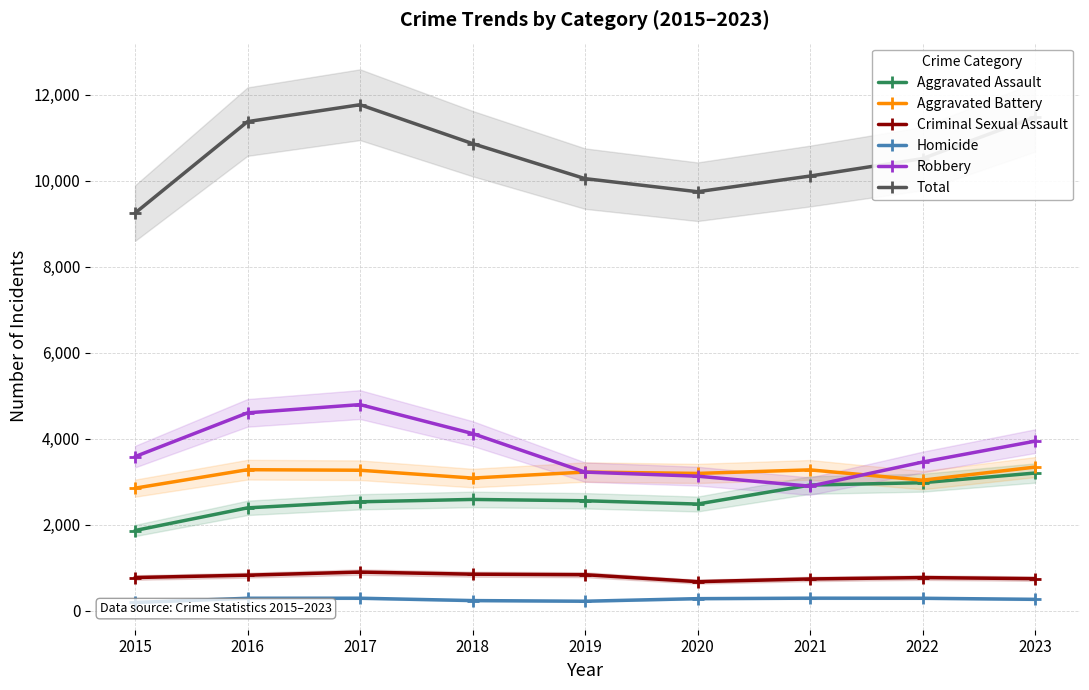

Reading left to right, extract all data points from this chart.

Aggravated Assault: 1862	2389	2530	2585	2554	2478	2919	2974	3199
Aggravated Battery: 2847	3277	3264	3082	3222	3190	3273	3033	3337
Criminal Sexual Assault: 768	823	895	846	834	672	735	767	742
Homicide: 188	286	287	232	217	277	288	286	261
Robbery: 3581	4599	4791	4118	3221	3126	2893	3454	3940
Total: 9246	11374	11767	10863	10048	9743	10108	10514	11479